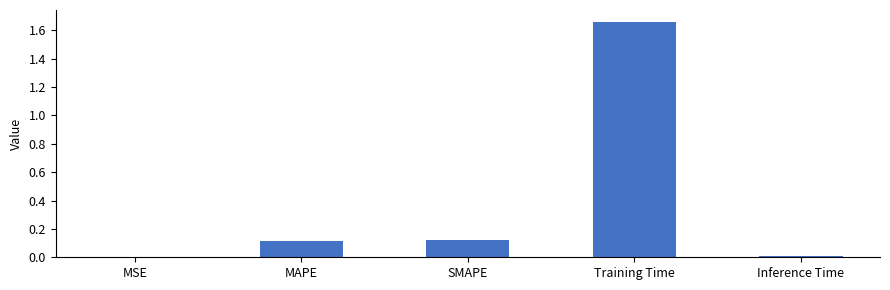

At which category does the chart reach its peak across all series?

Training Time